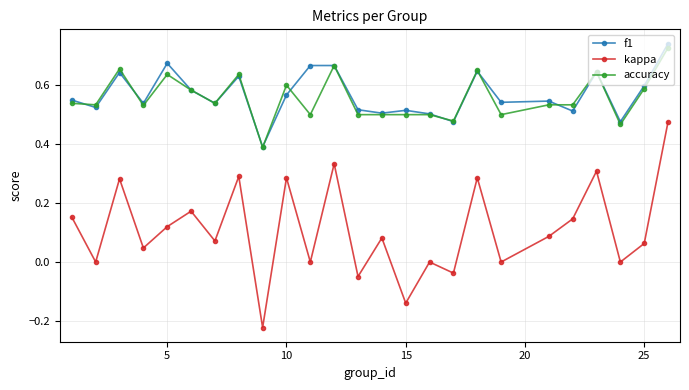

Which series has the widest spread of values?

kappa